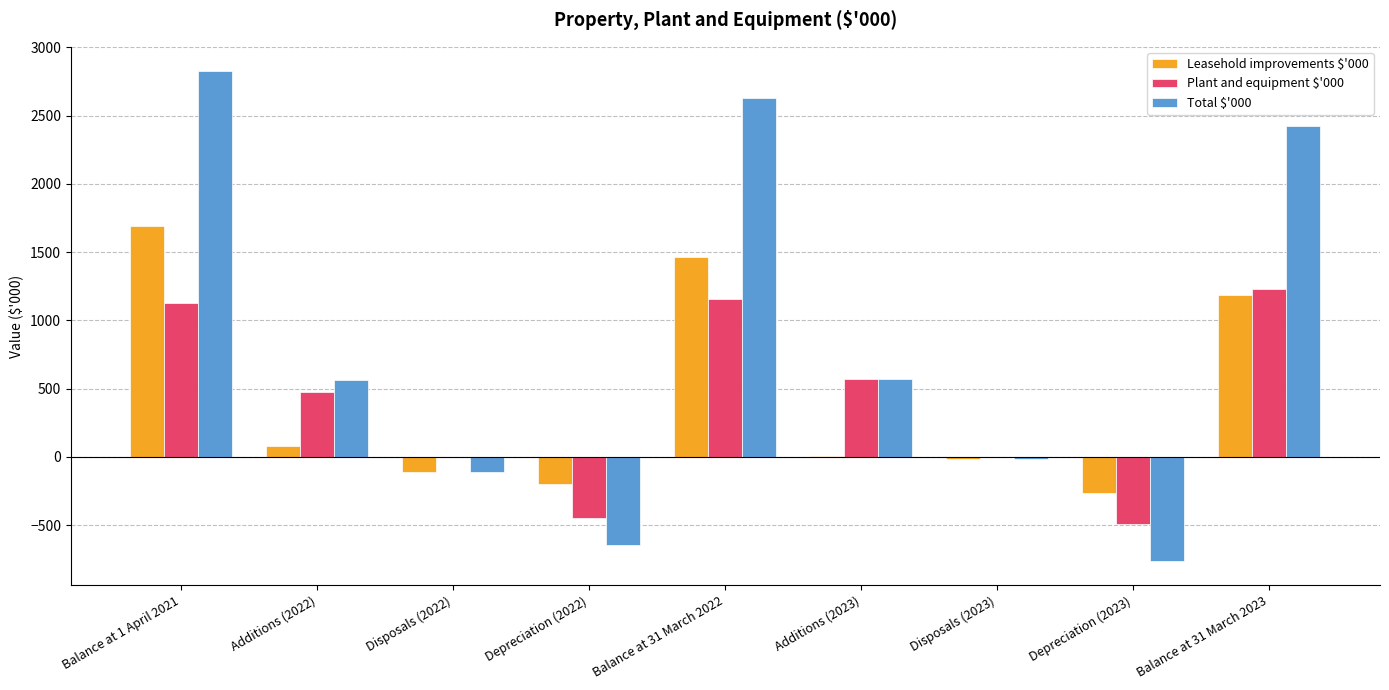

At which label does Leasehold improvements $'000 reach its peak?

Balance at 1 April 2021